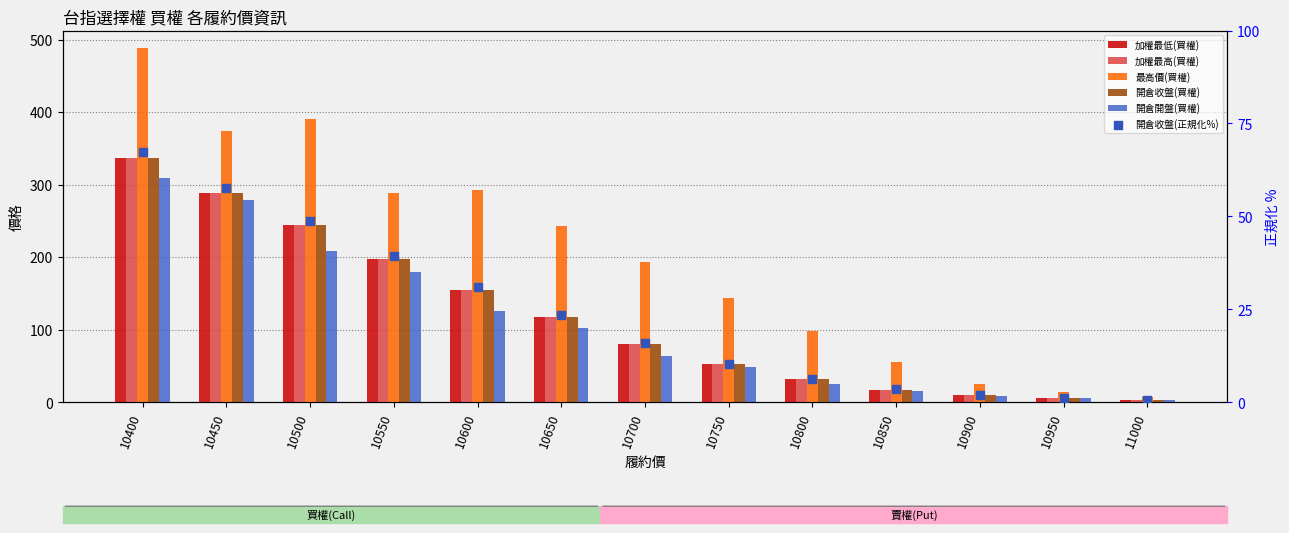

What are all the series names shown in the legend?

加權最低(買權), 加權最高(買權), 最高價(買權), 開倉收盤(買權), 開倉開盤(買權), 開倉收盤(正規化%)